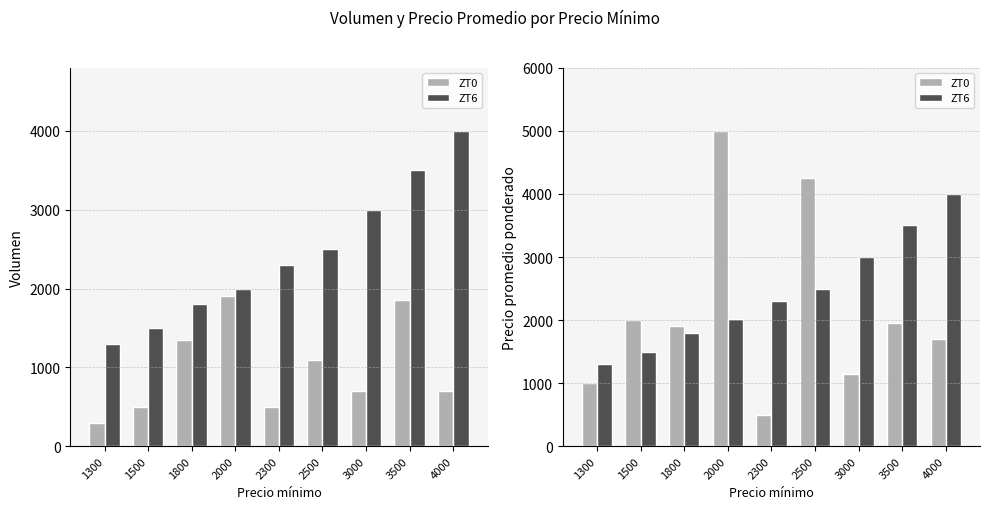

How many categories are shown in the chart?

9